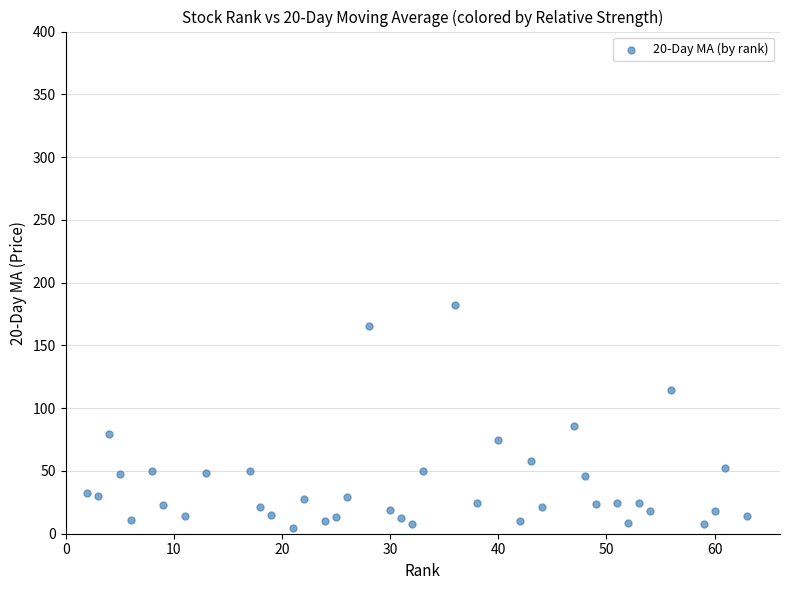

What Y value in the scatter plot is closest to 93?

85.5